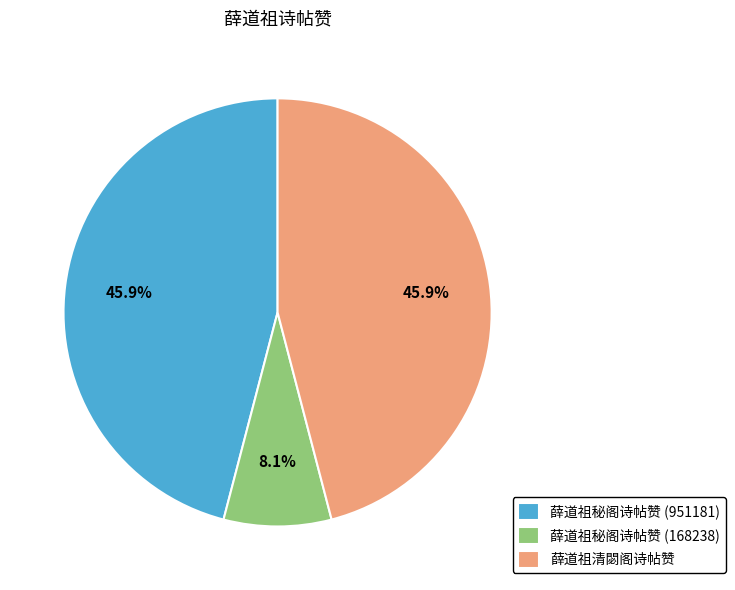

Which slice is the smallest?

薛道祖秘阁诗帖赞 (168238)